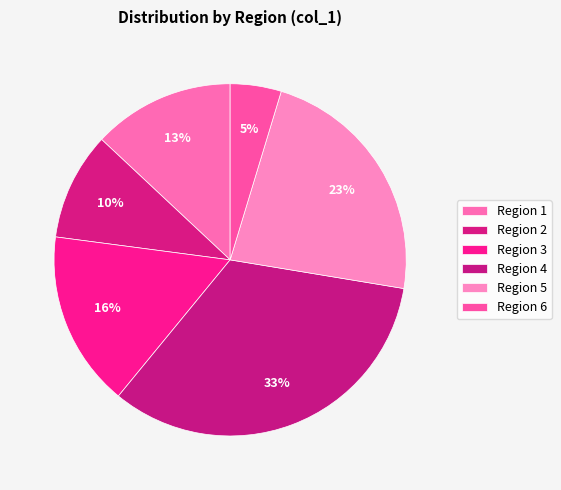

Count the number of slices in the pie.

6